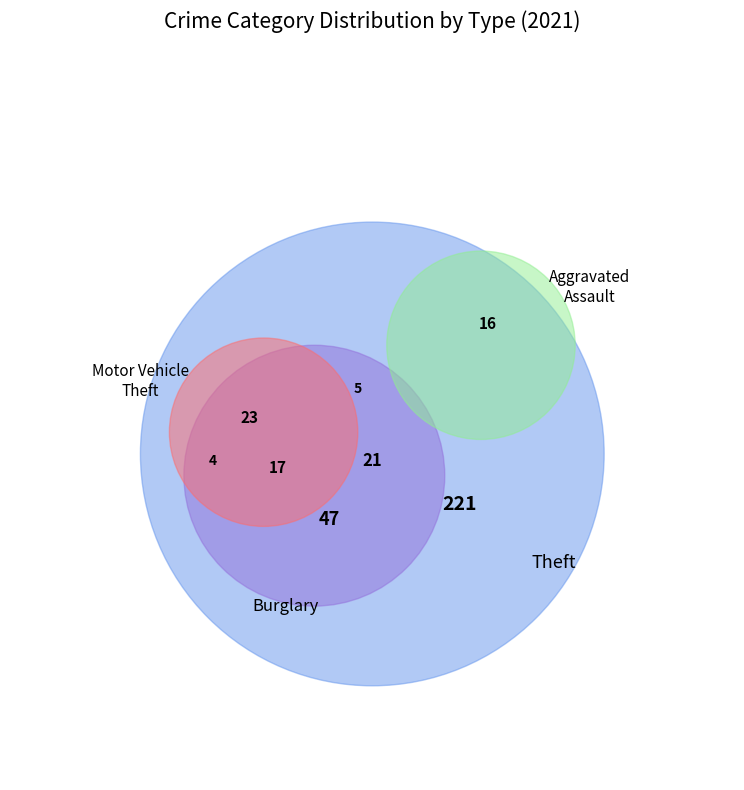

To the nearest percent, what is the difference between the Motor Vehicle Theft and Aggravated Assault slice percentages?

1%